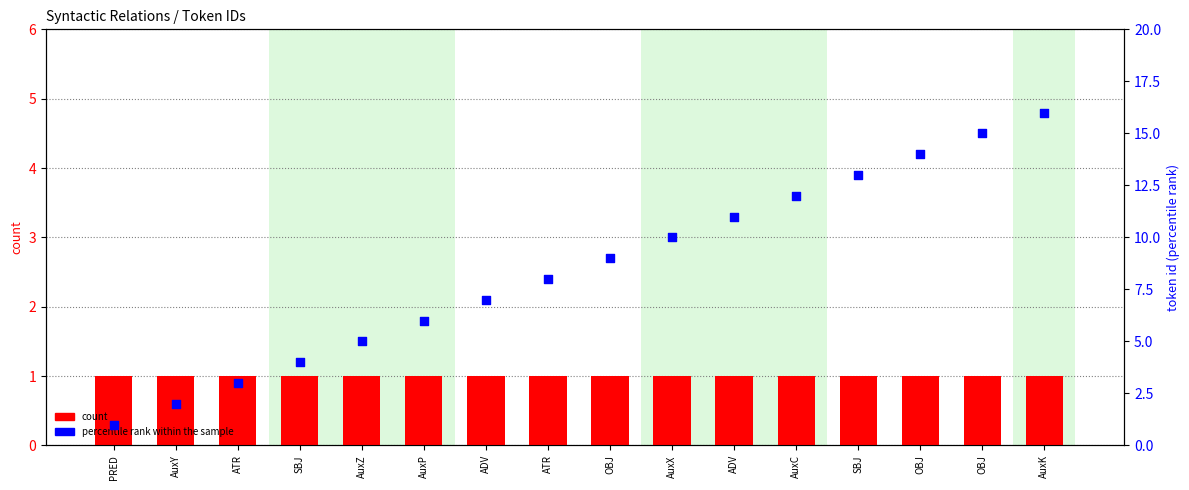

Which series has the widest spread of Y values?

percentile rank within the sample